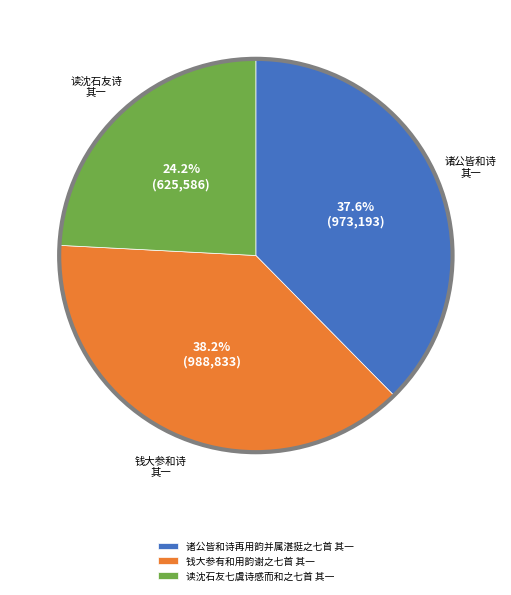

True or false: 读沈石友七虞诗感而和之七首 其一 accounts for 24% of the total.

True